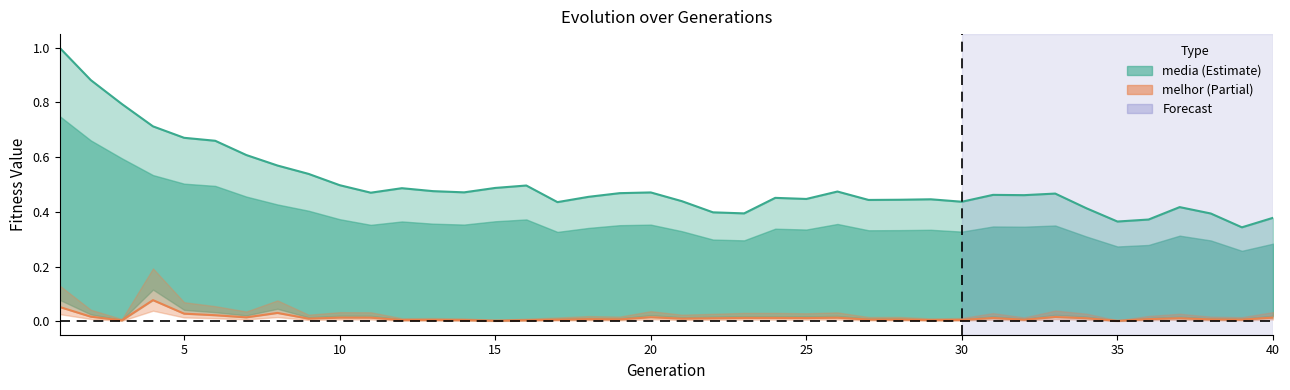

True or false: media and melhor cross at least once.

False